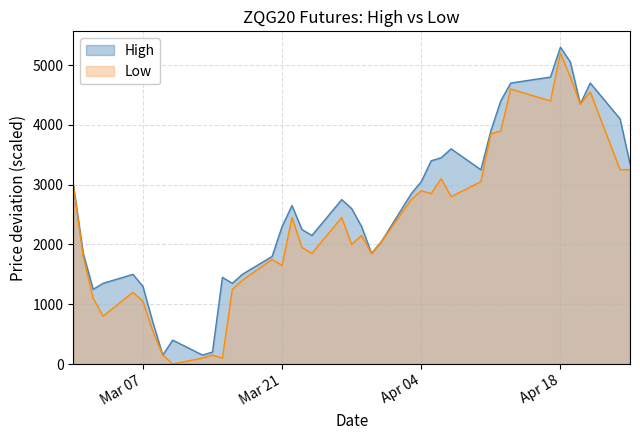

What is the difference between the maximum and minimum values in the Low series?

5200.0